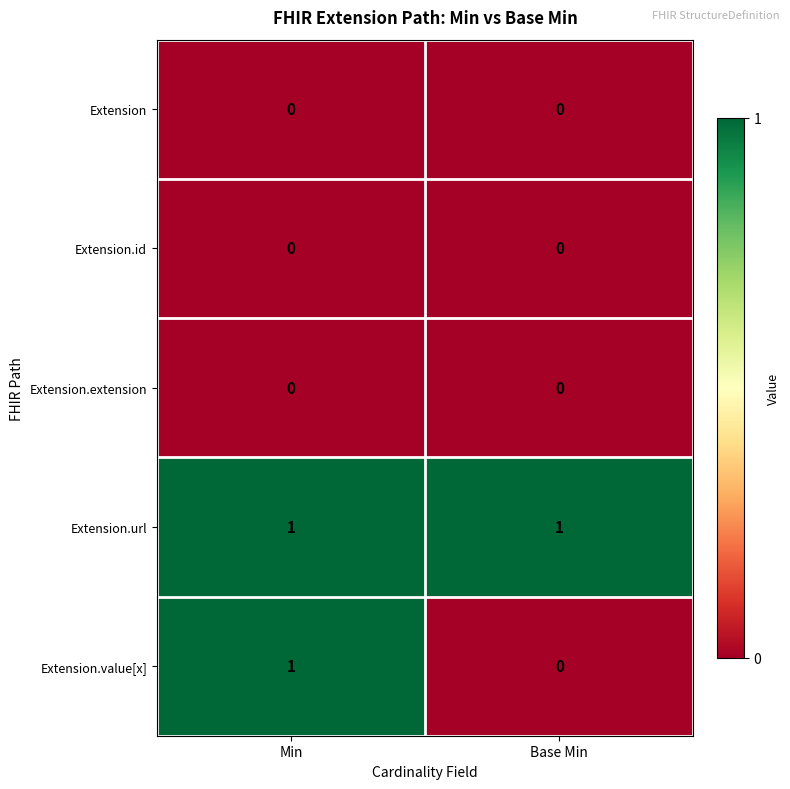

At which label does Extension.value[x] reach its minimum?

Base Min